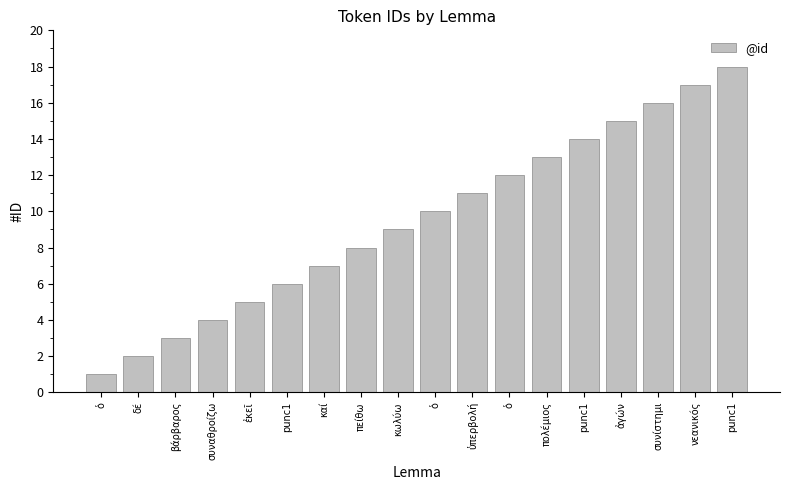

What is the smallest value displayed?

1